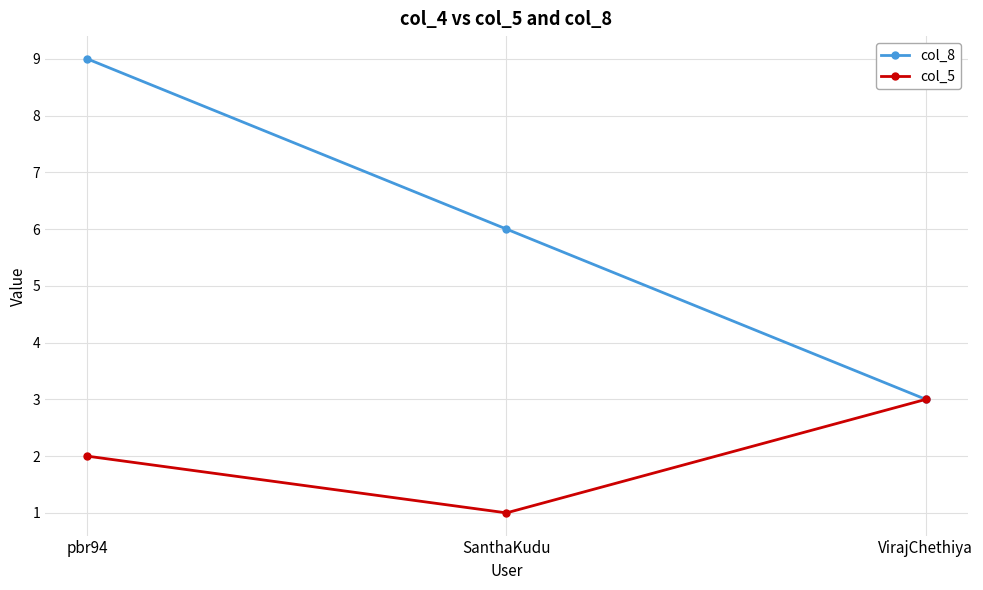

Does the chart display data point markers on the line(s)?

Yes